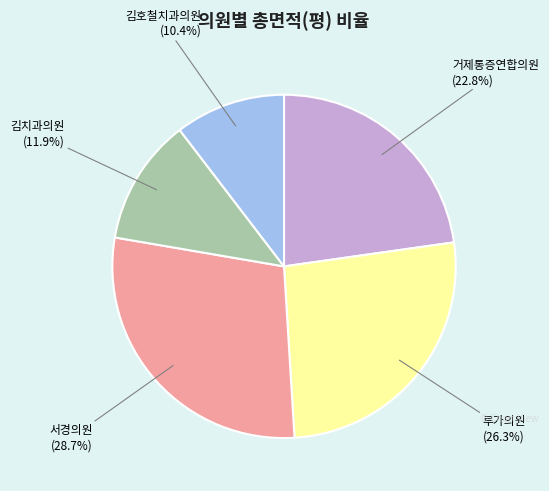

What is the largest slice in the pie chart?

서경의원